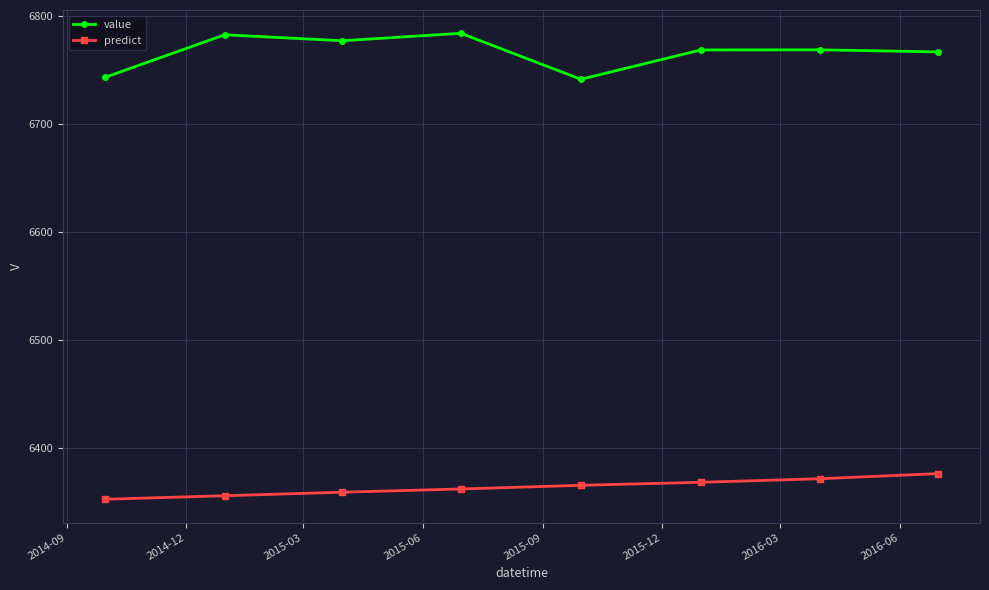

List the series in order of their overall mean, lowest first.

predict, value